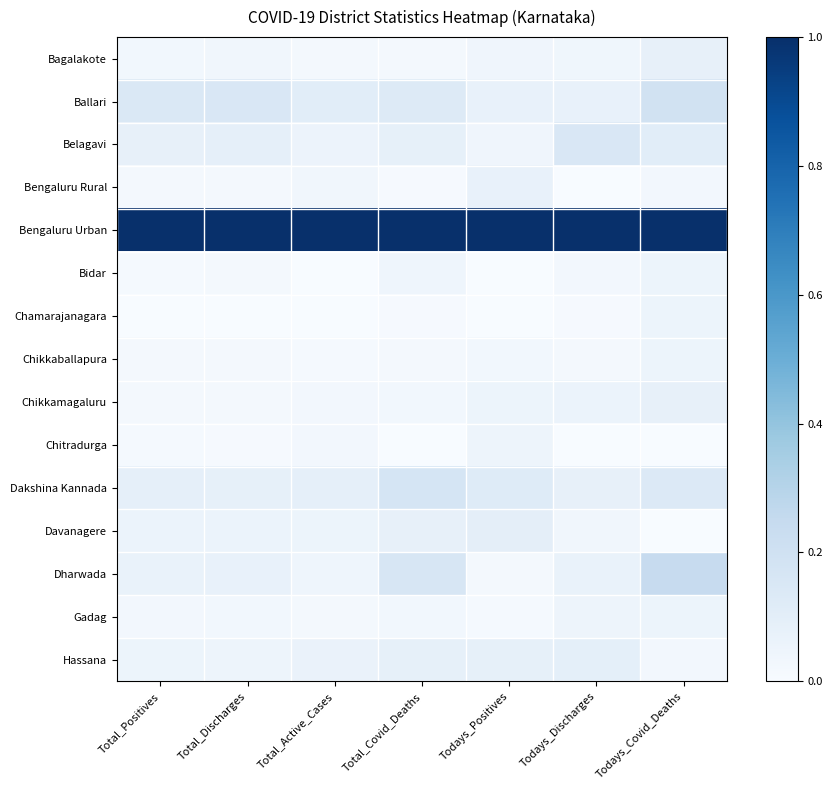

Reading left to right, transcribe all the data shown in this chart.

Bagalakote: Total_Positives=0.0	Total_Discharges=0.0	Total_Active_Cases=0.0	Total_Covid_Deaths=0.0	Todays_Positives=0.0	Todays_Discharges=0.0	Todays_Covid_Deaths=0.1
Ballari: Total_Positives=0.1	Total_Discharges=0.2	Total_Active_Cases=0.1	Total_Covid_Deaths=0.1	Todays_Positives=0.1	Todays_Discharges=0.1	Todays_Covid_Deaths=0.2
Belagavi: Total_Positives=0.1	Total_Discharges=0.1	Total_Active_Cases=0.1	Total_Covid_Deaths=0.1	Todays_Positives=0.0	Todays_Discharges=0.1	Todays_Covid_Deaths=0.1
Bengaluru Rural: Total_Positives=0.0	Total_Discharges=0.0	Total_Active_Cases=0.0	Total_Covid_Deaths=0.0	Todays_Positives=0.1	Todays_Discharges=0.0	Todays_Covid_Deaths=0.0
Bengaluru Urban: Total_Positives=1.0	Total_Discharges=1.0	Total_Active_Cases=1.0	Total_Covid_Deaths=1.0	Todays_Positives=1.0	Todays_Discharges=1.0	Todays_Covid_Deaths=1.0
Bidar: Total_Positives=0.0	Total_Discharges=0.0	Total_Active_Cases=0.0	Total_Covid_Deaths=0.0	Todays_Positives=0.0	Todays_Discharges=0.0	Todays_Covid_Deaths=0.1
Chamarajanagara: Total_Positives=0.0	Total_Discharges=0.0	Total_Active_Cases=0.0	Total_Covid_Deaths=0.0	Todays_Positives=0.0	Todays_Discharges=0.0	Todays_Covid_Deaths=0.1
Chikkaballapura: Total_Positives=0.0	Total_Discharges=0.0	Total_Active_Cases=0.0	Total_Covid_Deaths=0.0	Todays_Positives=0.0	Todays_Discharges=0.0	Todays_Covid_Deaths=0.1
Chikkamagaluru: Total_Positives=0.0	Total_Discharges=0.0	Total_Active_Cases=0.0	Total_Covid_Deaths=0.0	Todays_Positives=0.1	Todays_Discharges=0.1	Todays_Covid_Deaths=0.1
Chitradurga: Total_Positives=0.0	Total_Discharges=0.0	Total_Active_Cases=0.0	Total_Covid_Deaths=0.0	Todays_Positives=0.1	Todays_Discharges=0.0	Todays_Covid_Deaths=0.0
Dakshina Kannada: Total_Positives=0.1	Total_Discharges=0.1	Total_Active_Cases=0.1	Total_Covid_Deaths=0.2	Todays_Positives=0.1	Todays_Discharges=0.1	Todays_Covid_Deaths=0.1
Davanagere: Total_Positives=0.1	Total_Discharges=0.1	Total_Active_Cases=0.1	Total_Covid_Deaths=0.1	Todays_Positives=0.1	Todays_Discharges=0.0	Todays_Covid_Deaths=0.0
Dharwada: Total_Positives=0.1	Total_Discharges=0.1	Total_Active_Cases=0.0	Total_Covid_Deaths=0.2	Todays_Positives=0.0	Todays_Discharges=0.1	Todays_Covid_Deaths=0.2
Gadag: Total_Positives=0.0	Total_Discharges=0.0	Total_Active_Cases=0.0	Total_Covid_Deaths=0.0	Todays_Positives=0.0	Todays_Discharges=0.0	Todays_Covid_Deaths=0.1
Hassana: Total_Positives=0.1	Total_Discharges=0.1	Total_Active_Cases=0.1	Total_Covid_Deaths=0.1	Todays_Positives=0.1	Todays_Discharges=0.1	Todays_Covid_Deaths=0.0